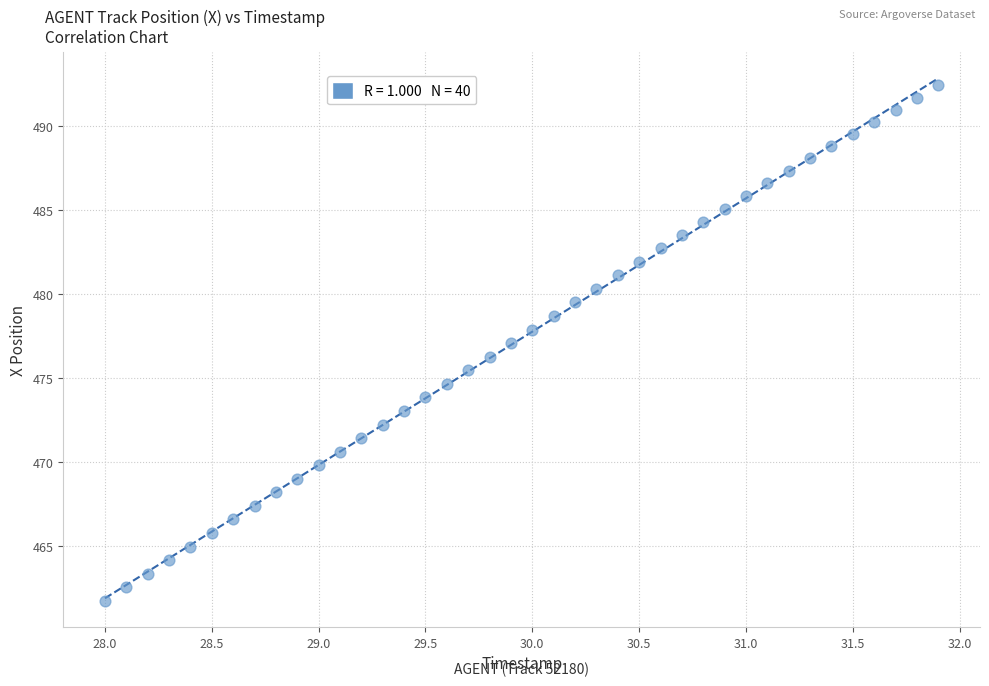

What is the range of Y values (max minus min)?

30.7